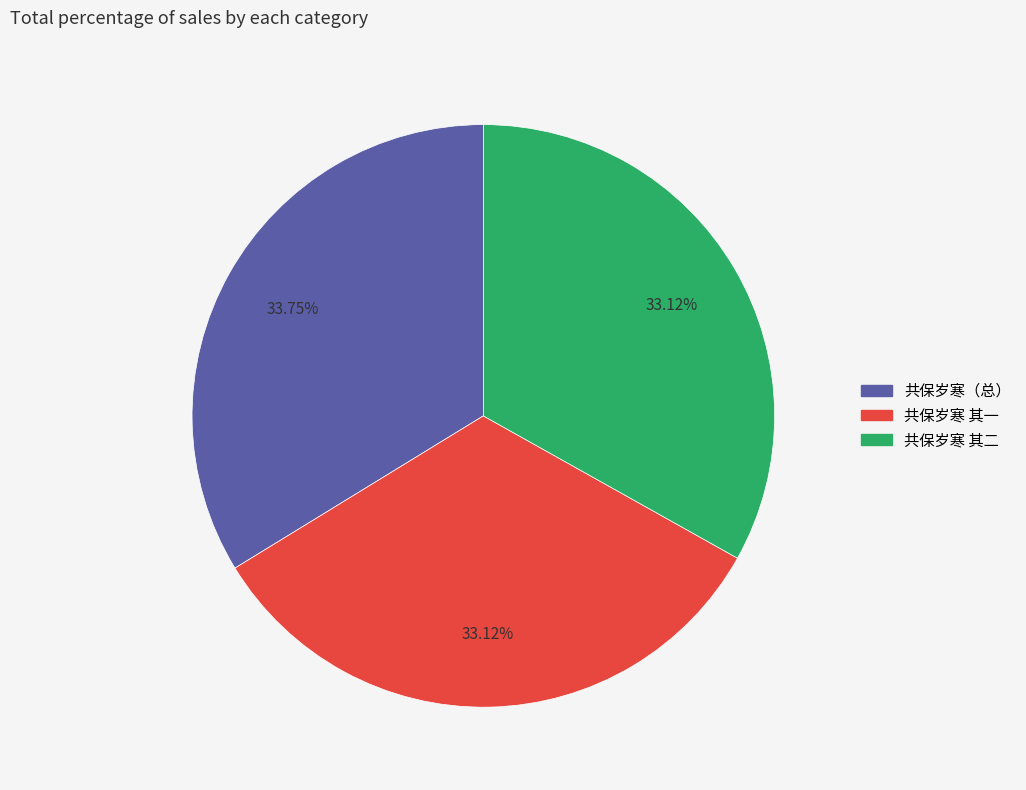

Is there any slice that represents more than half of the pie?

No